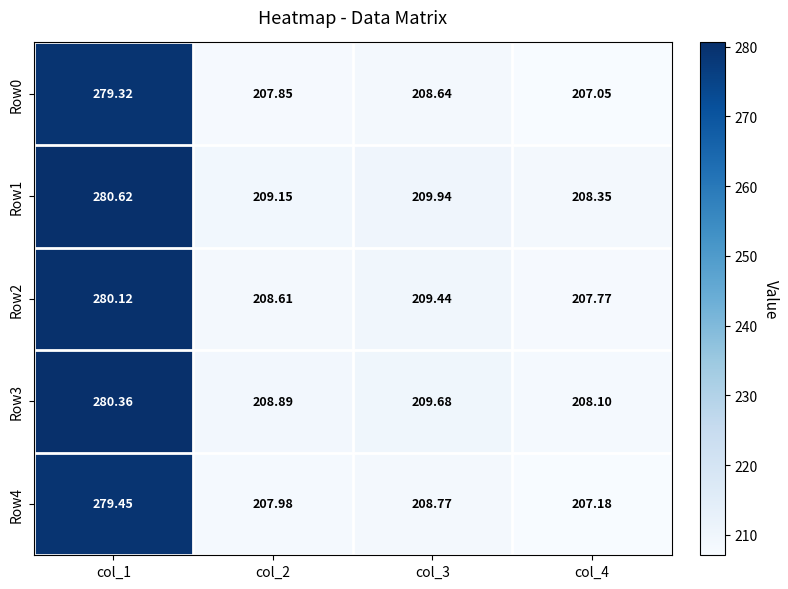

How many data points in Row4 are above 208?

2